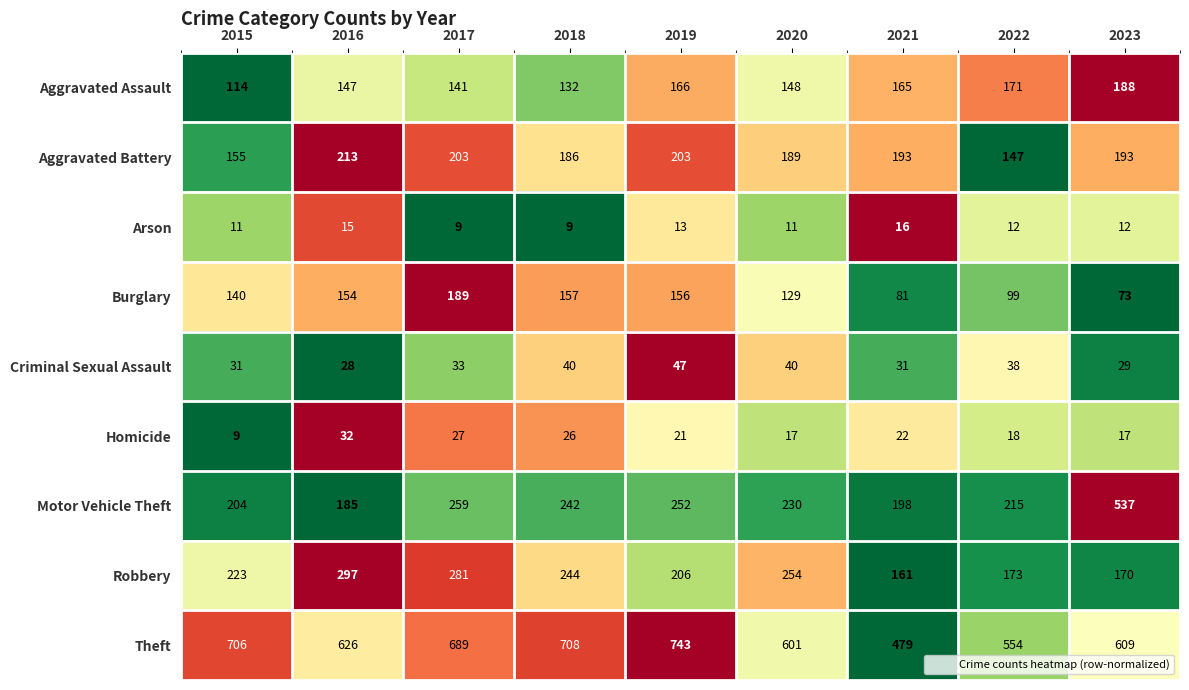

Which series has the widest spread of values?

Motor Vehicle Theft